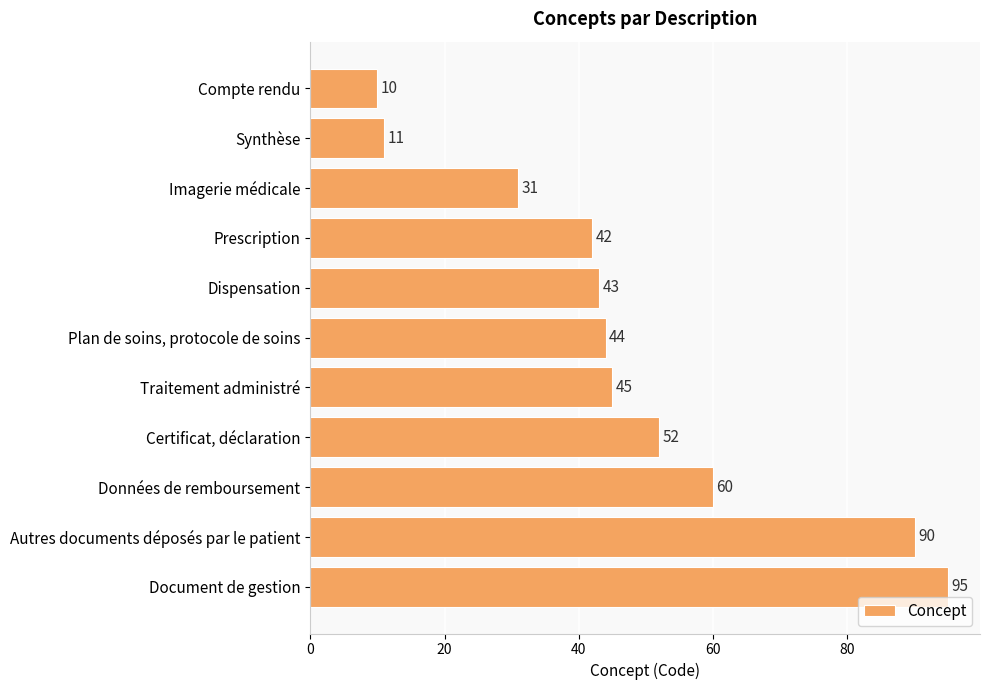

Where is the data nearest to the value 52?

Certificat, déclaration